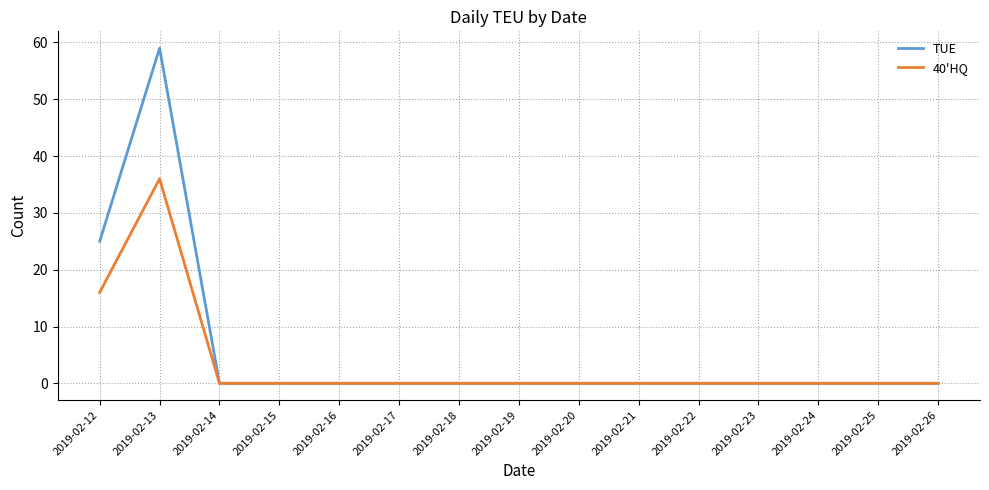

The value of 40'HQ at 2019-02-15 is 0. True or false?

True